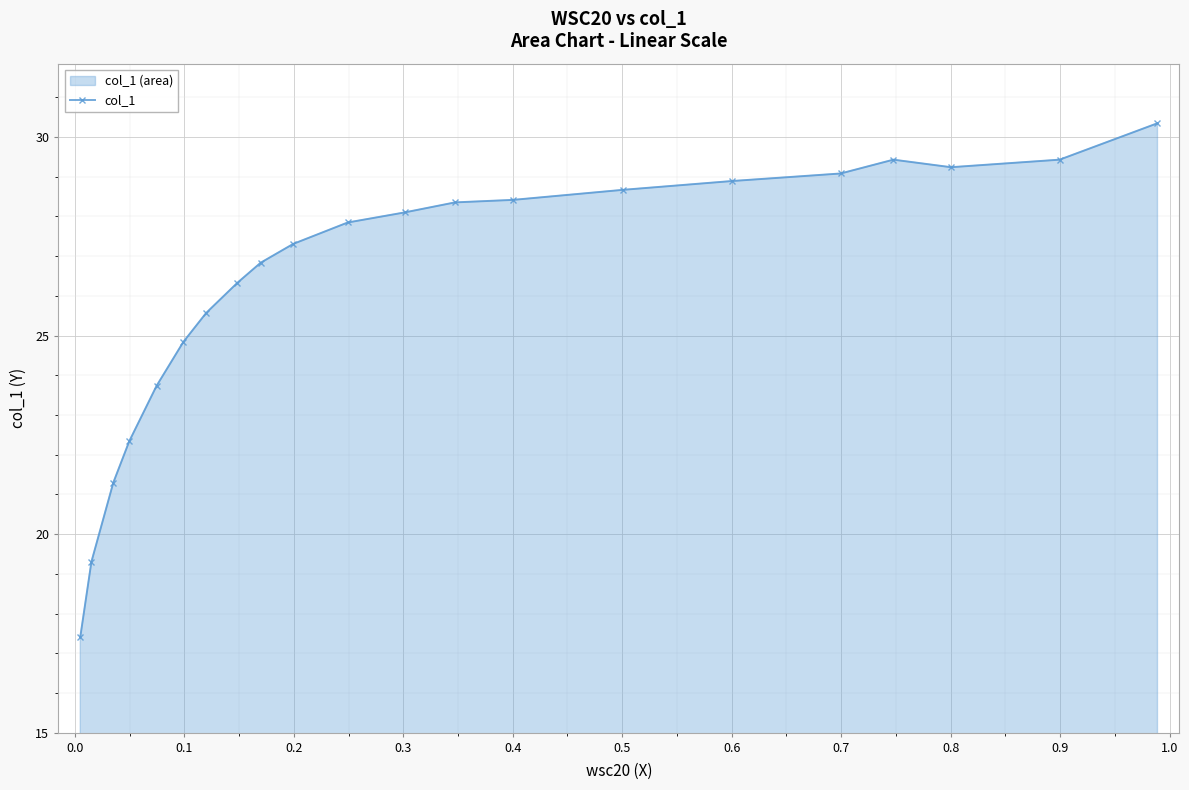

How many categories are shown in the chart?

21